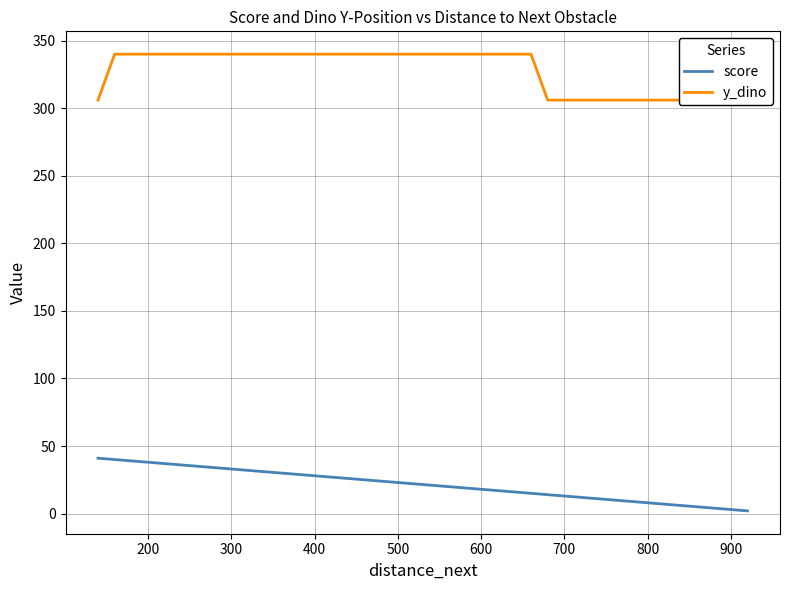

List the series in order of their overall mean, highest first.

y_dino, score